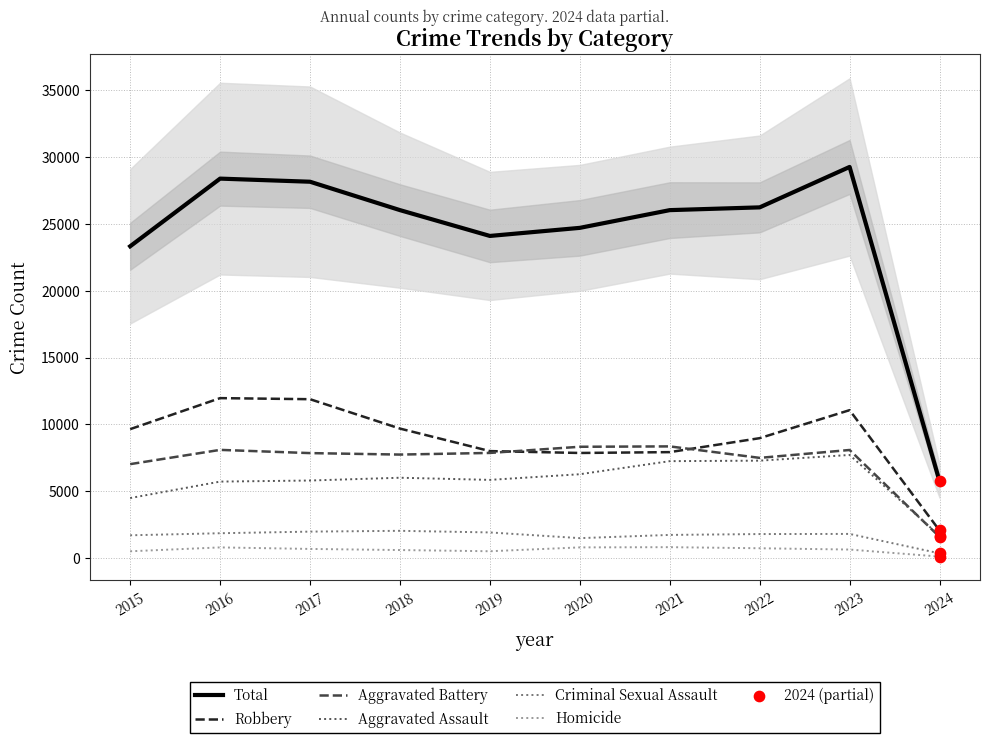

Which series contains the highest Y value?

Total